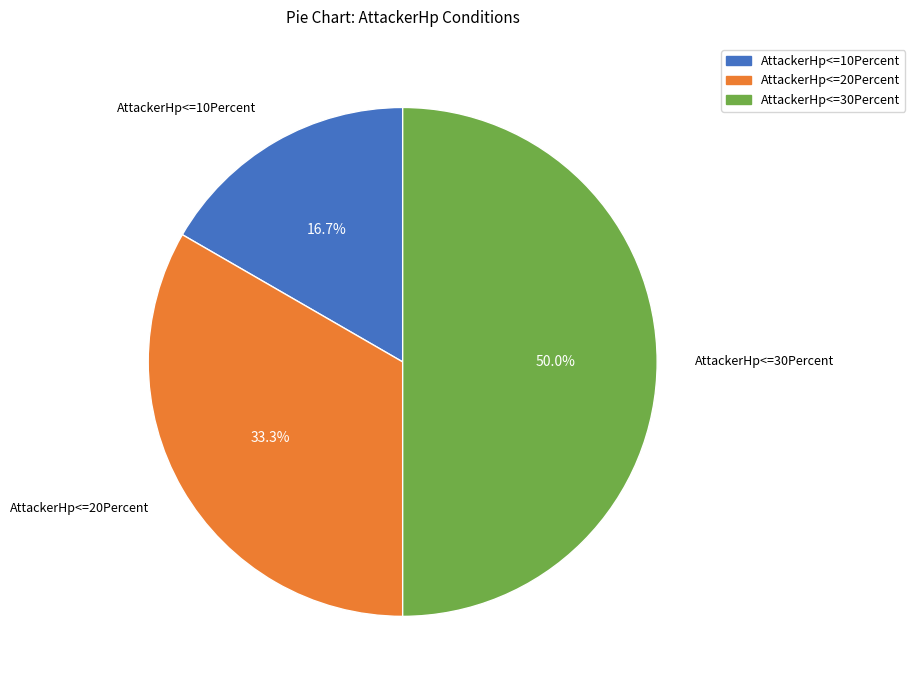

How many slices are in this pie chart?

3